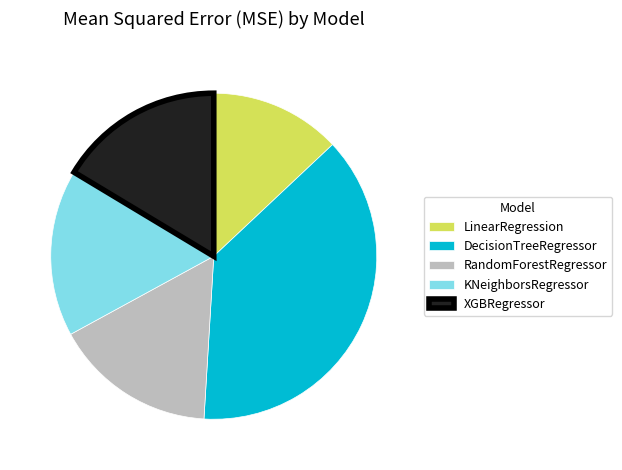

Which has a higher value, DecisionTreeRegressor or XGBRegressor?

DecisionTreeRegressor